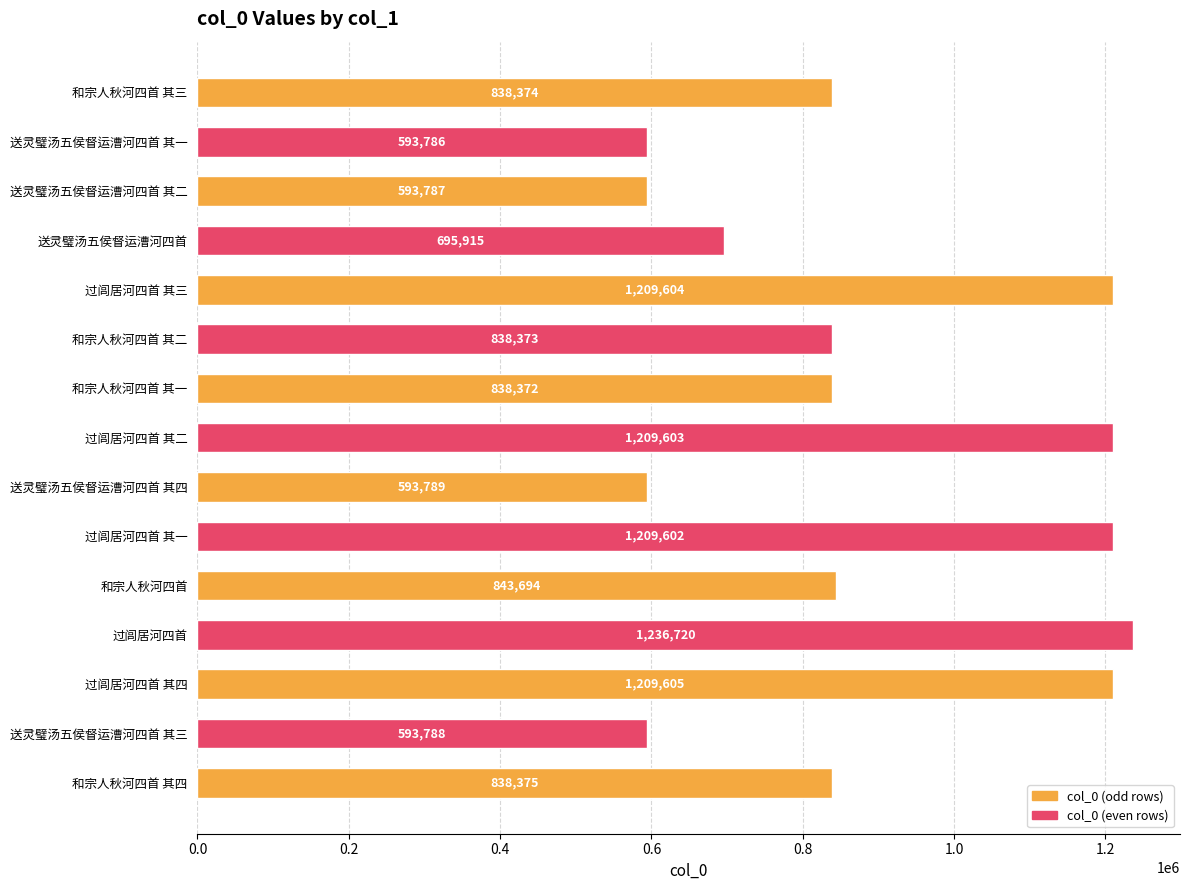

What is the value of the 6th bar from the top?

838373